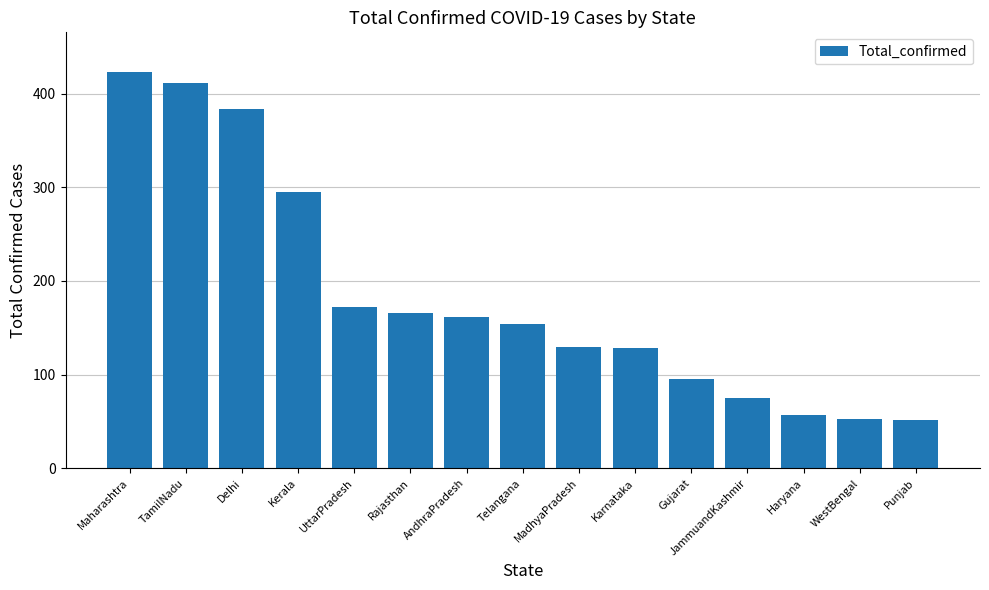

What is the difference between the values at Haryana and Kerala?

238